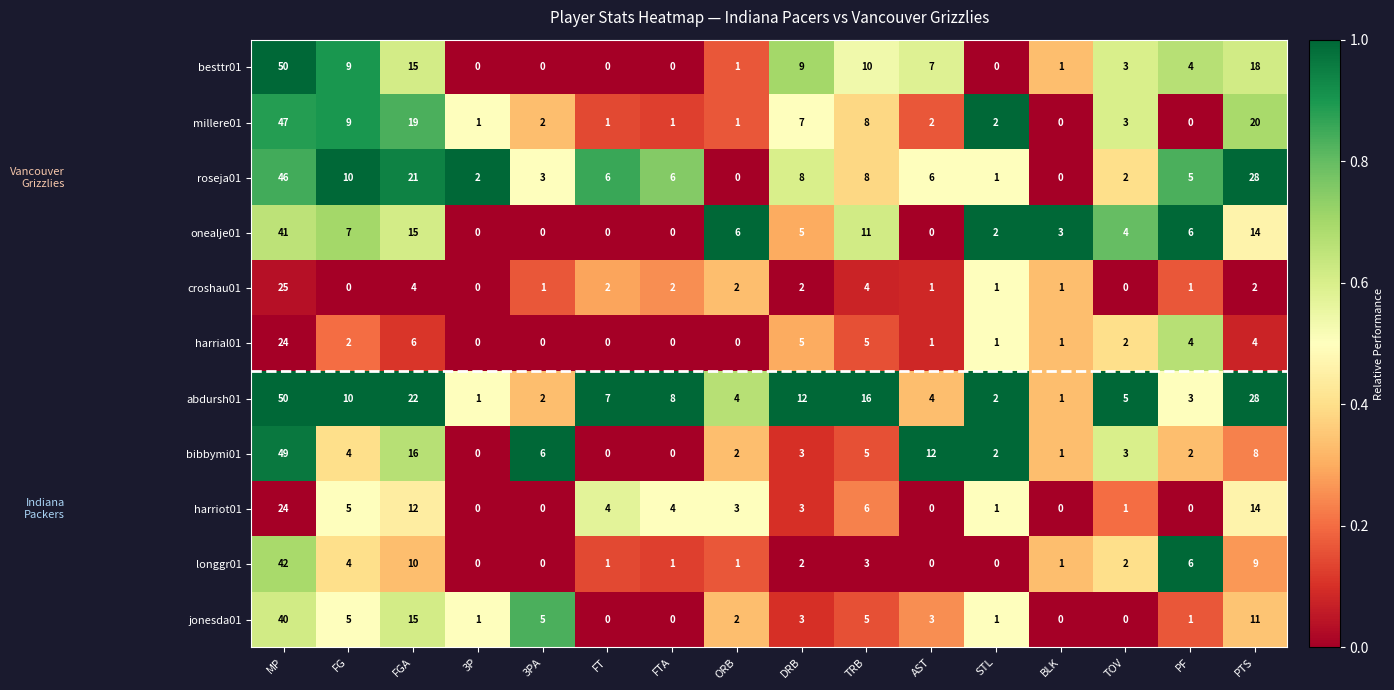

The value of roseja01 at 3P is 2. True or false?

True